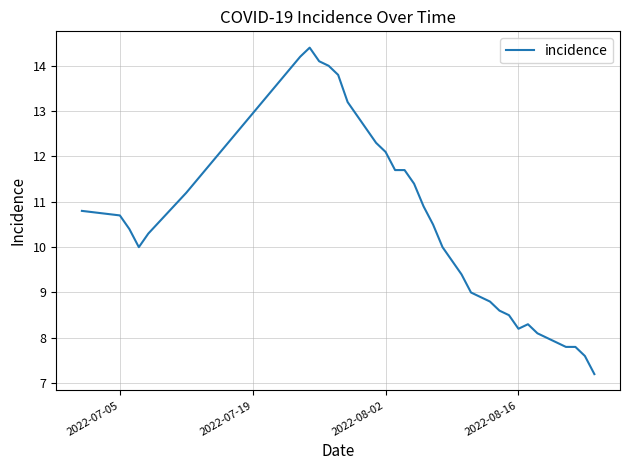

What is the difference between the maximum and minimum values?

7.2